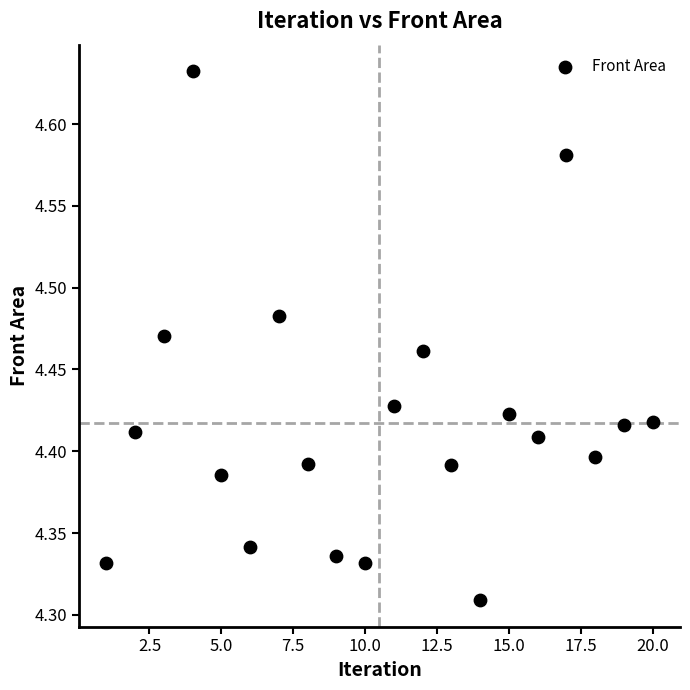

What is the range of Y values (max minus min)?

0.3